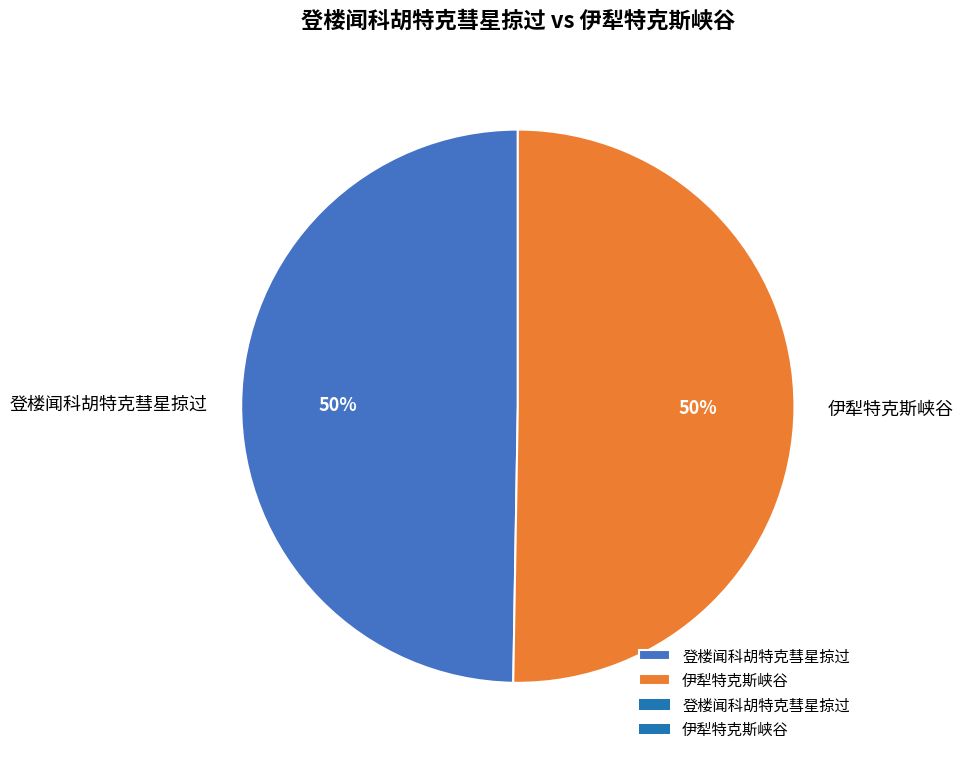

The 登楼闻科胡特克彗星掠过 slice represents 50% of the pie. True or false?

True